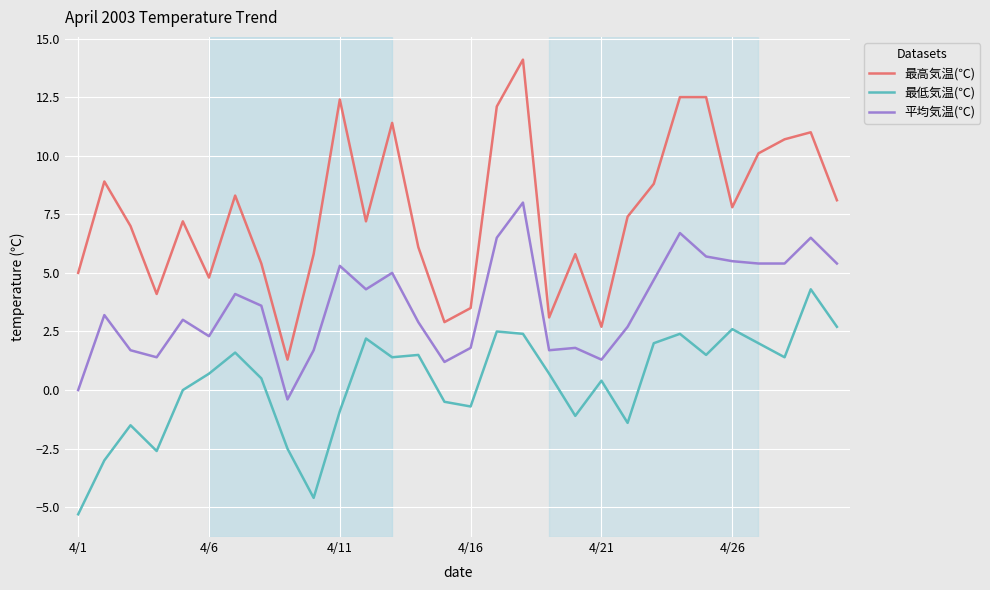

What is the maximum value shown in the chart?

14.1